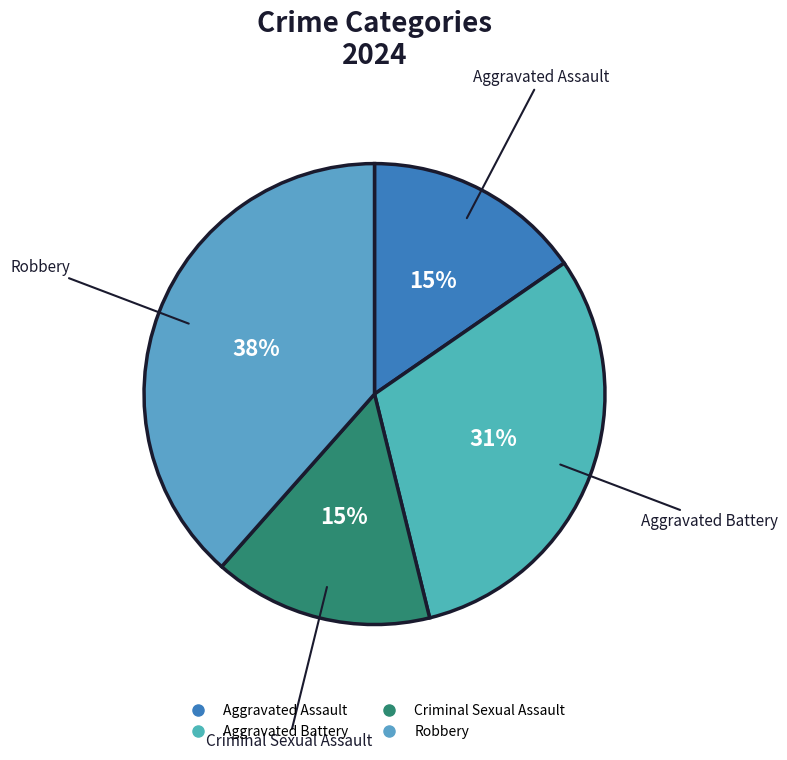

Does Criminal Sexual Assault account for over 50% of the chart?

No